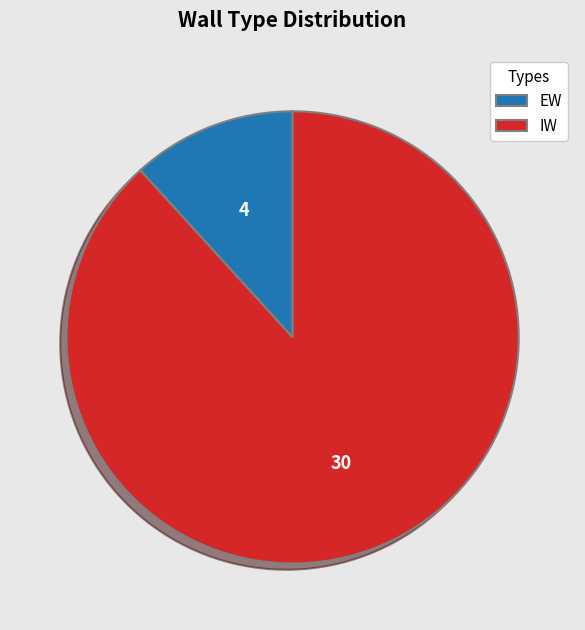

True or false: EW accounts for 6% of the total.

False